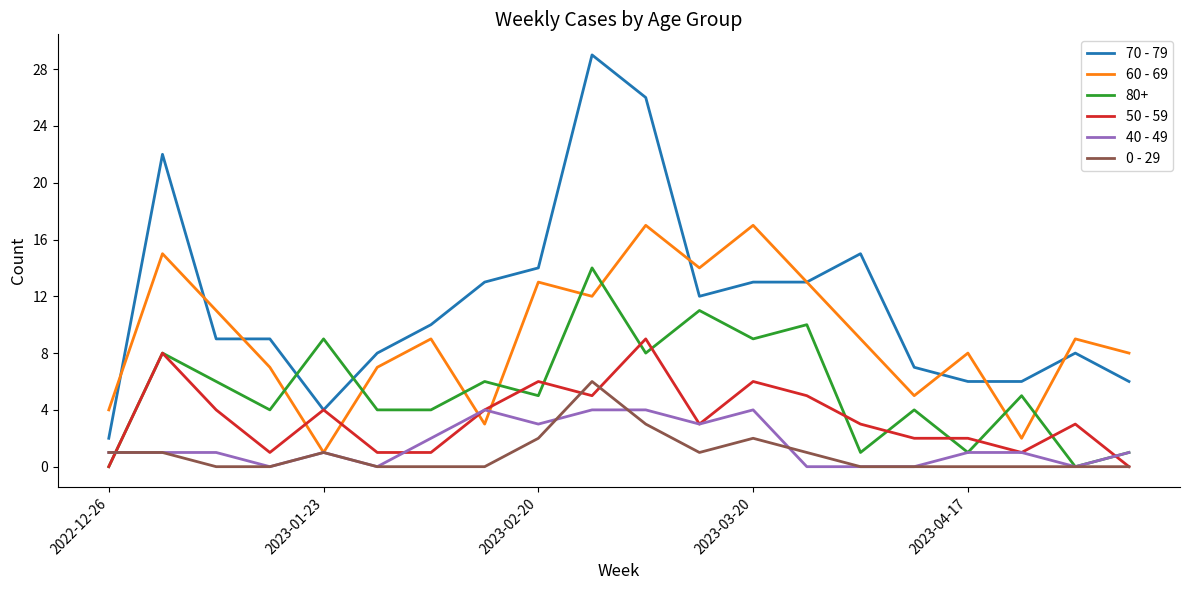

Which series has the largest range (max minus min)?

70 - 79